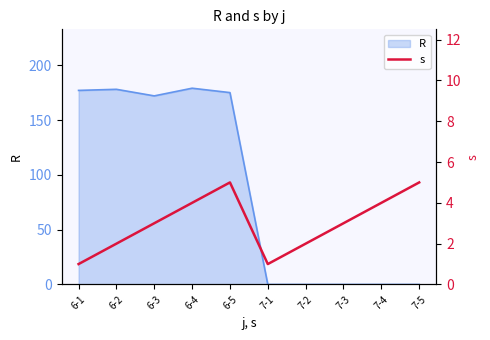

How many values are between 2 and 4?

6